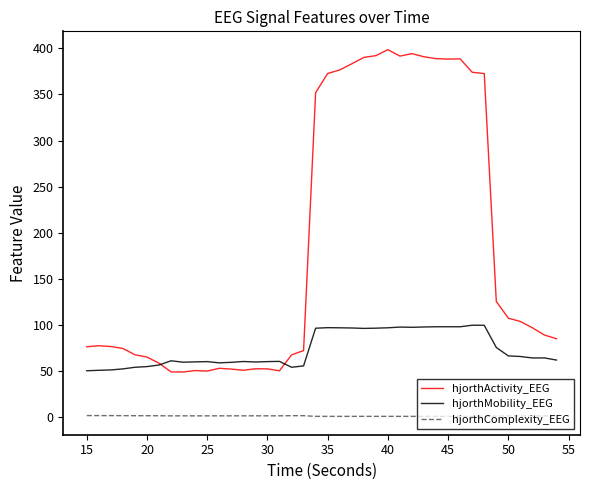

Does the chart display data point markers on the line(s)?

No